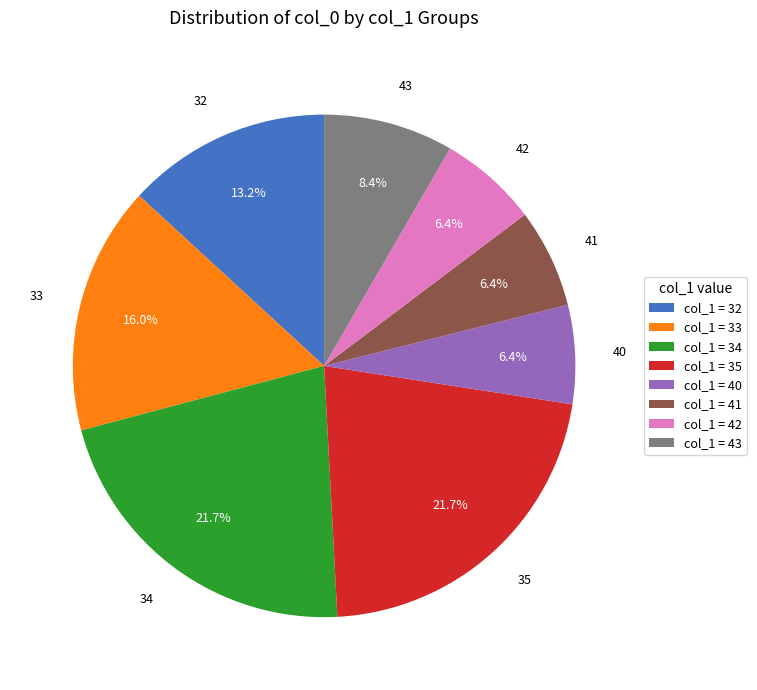

To the nearest percent, what portion does 43 represent?

8%